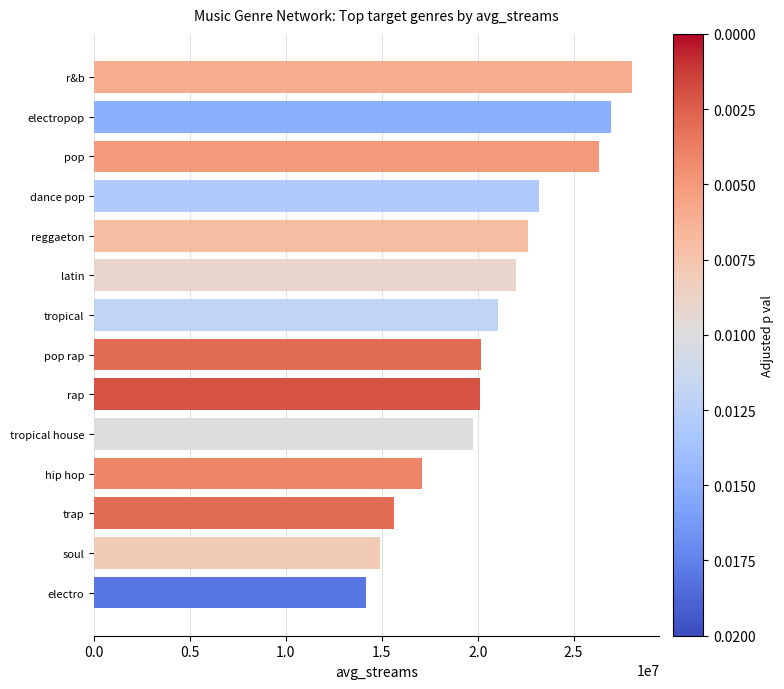

Which label corresponds to the largest value in the chart?

r&b